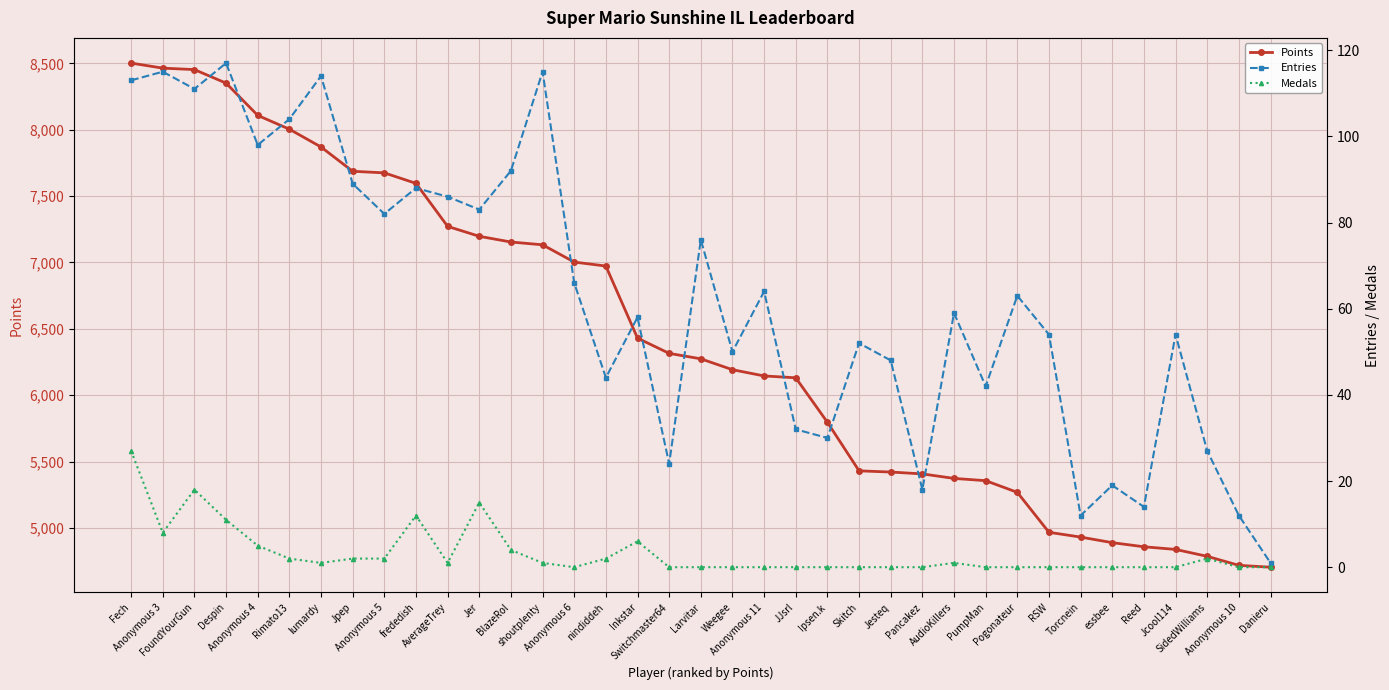

Where is the first local minimum for Entries?

FoundYourGun